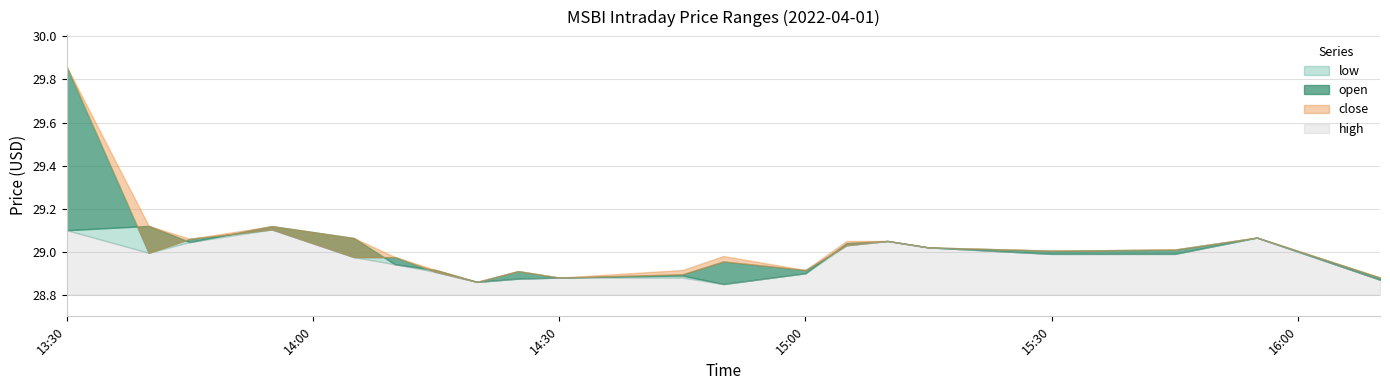

Where is open nearest to the value 28?

2022-04-01 14:50:00